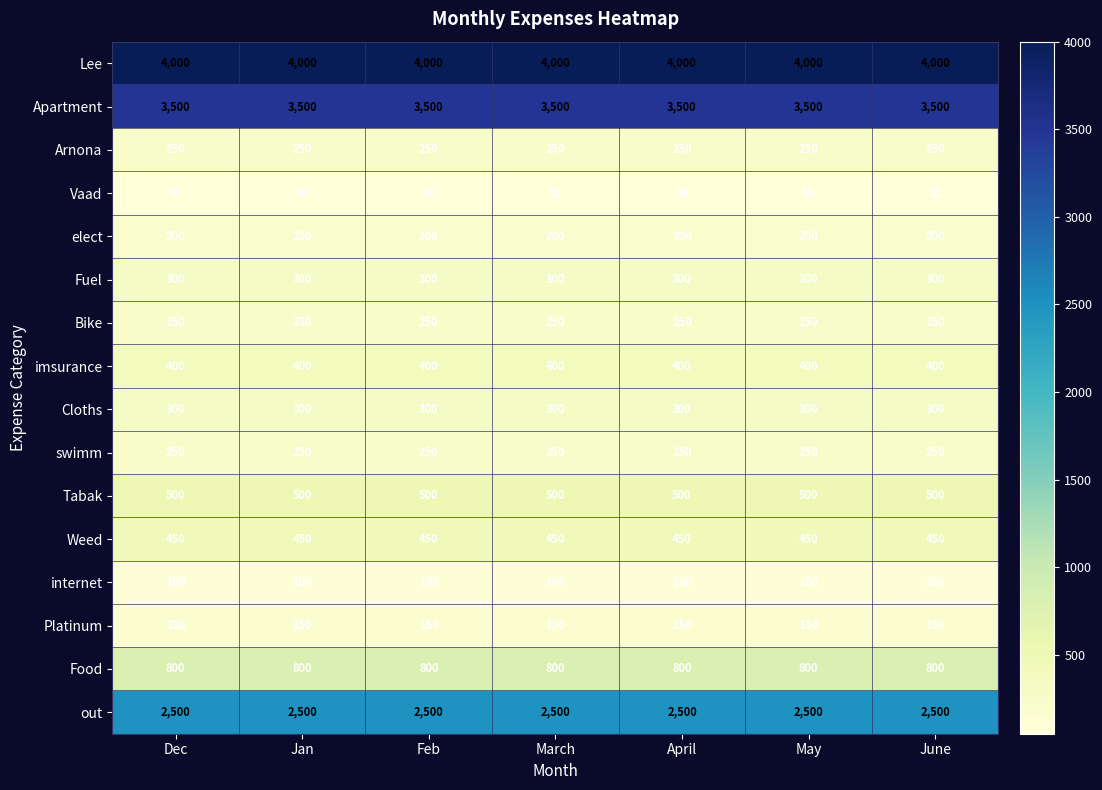

At how many categories does at least one series exceed 115?

7